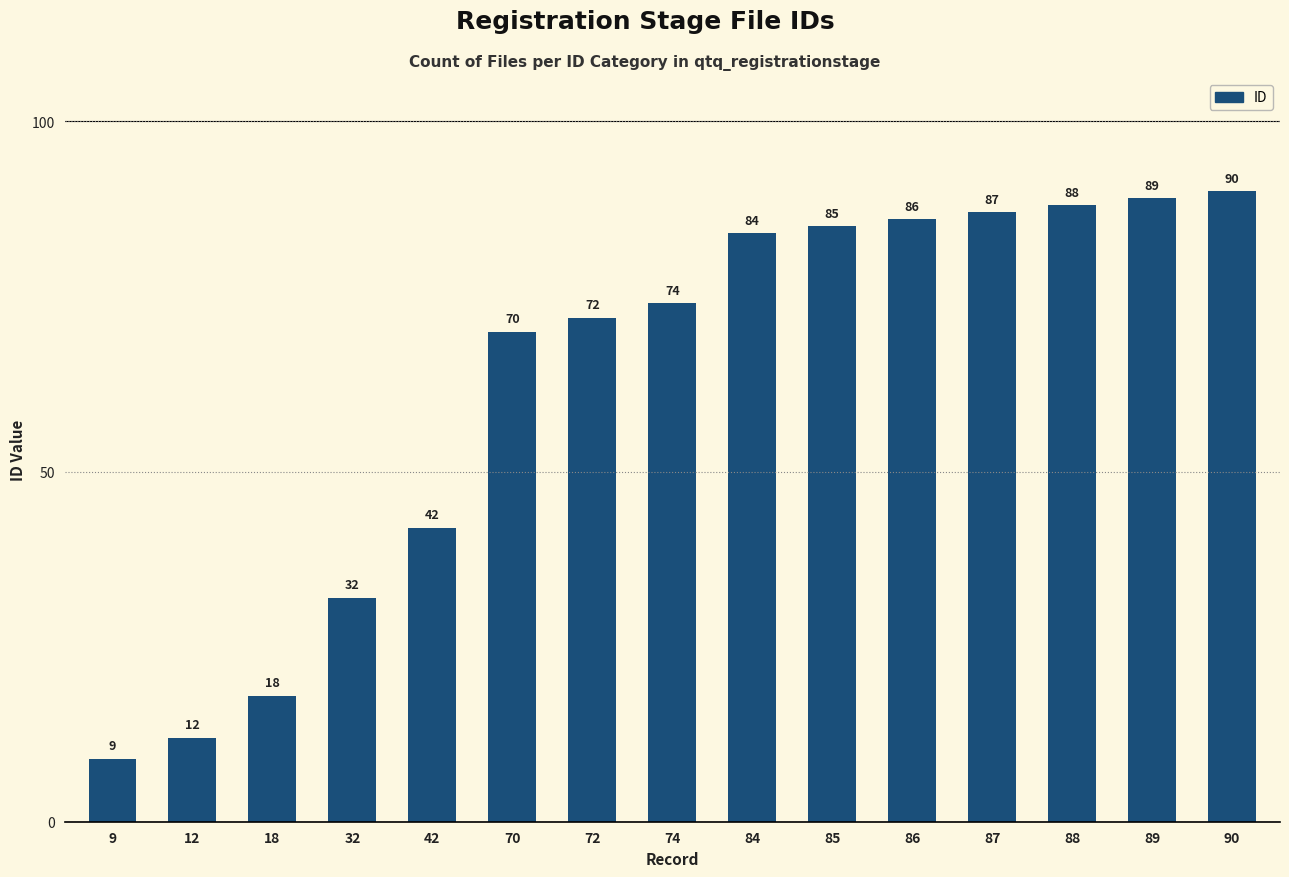

At which label is the value closest to 49?

42